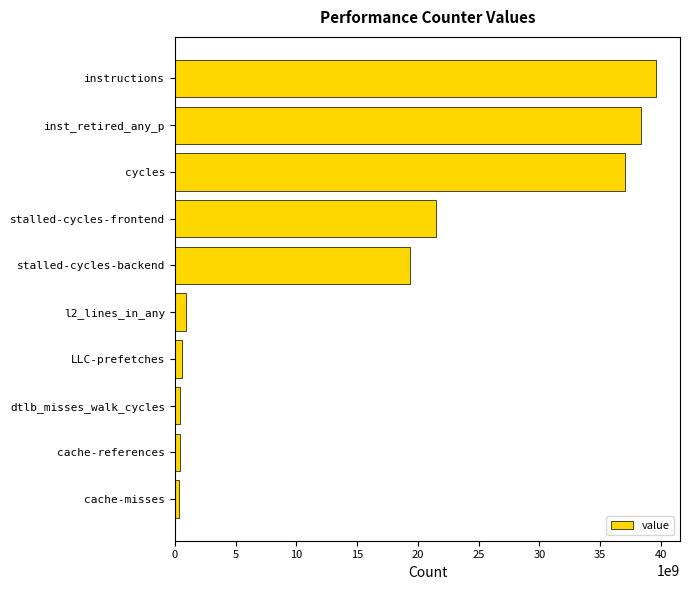

At which label is the value closest to 19951768912?

stalled-cycles-backend